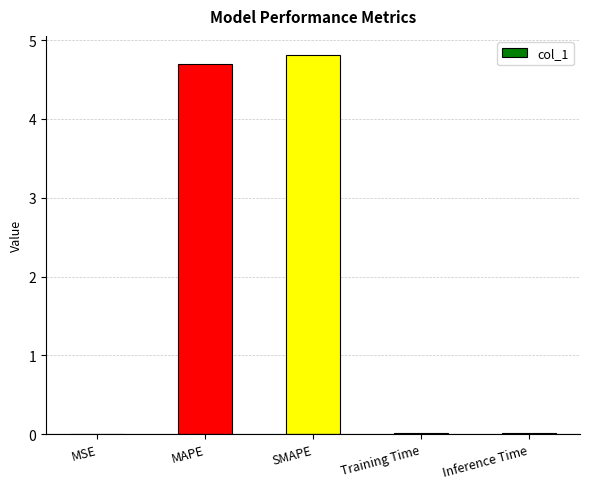

What is the greatest value displayed?

4.8